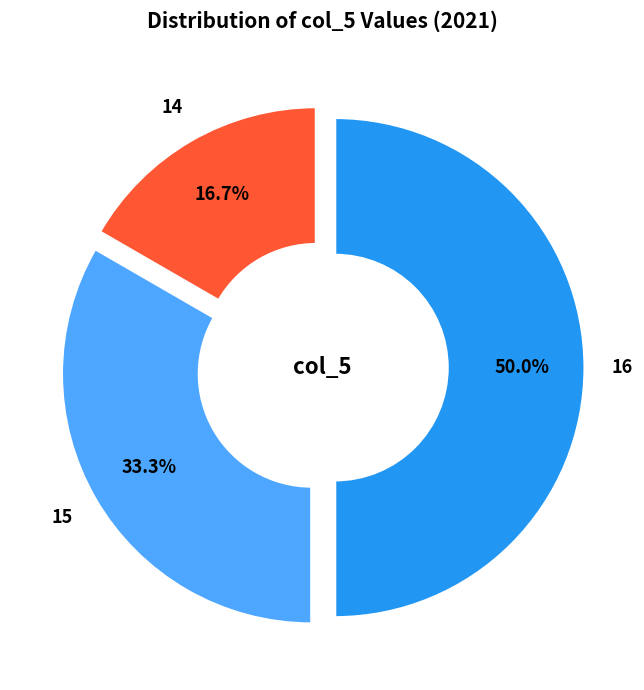

Does 15 account for over 50% of the chart?

No